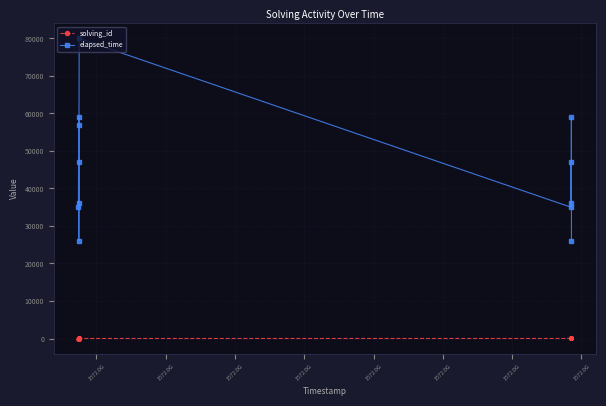

True or false: solving_id and elapsed_time cross at least once.

False